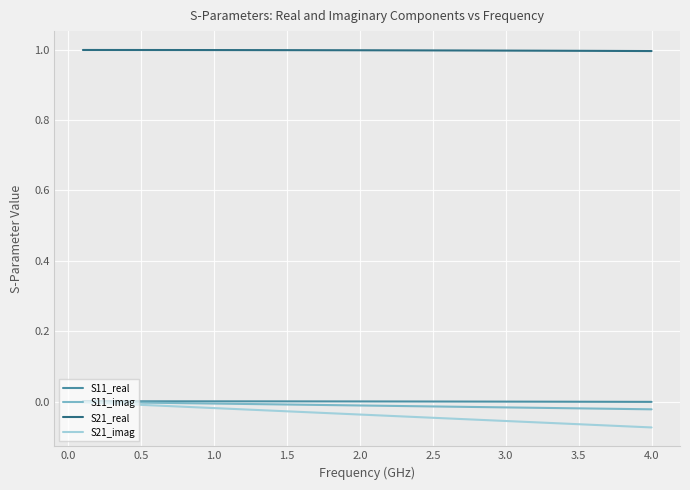

True or false: S11_imag and S21_real intersect in this chart.

False